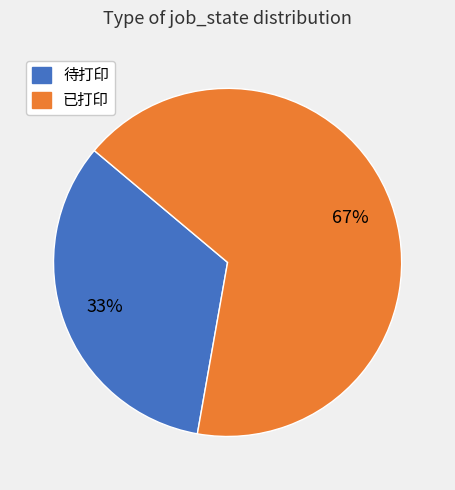

To the nearest percent, what percentage of the pie is 待打印?

33%